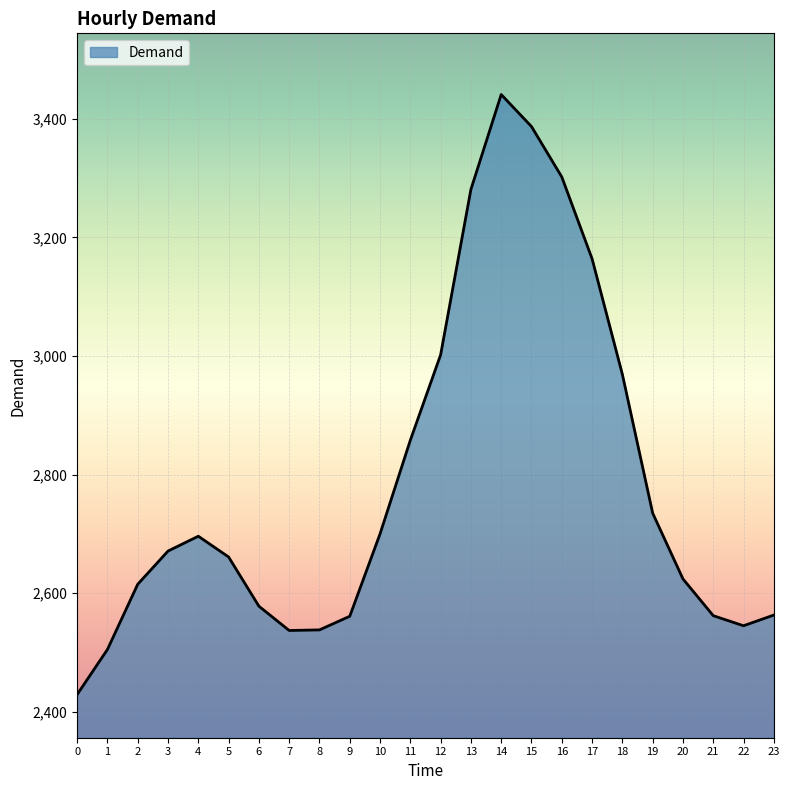

True or false: the data has more than 2 interior local peaks.

False